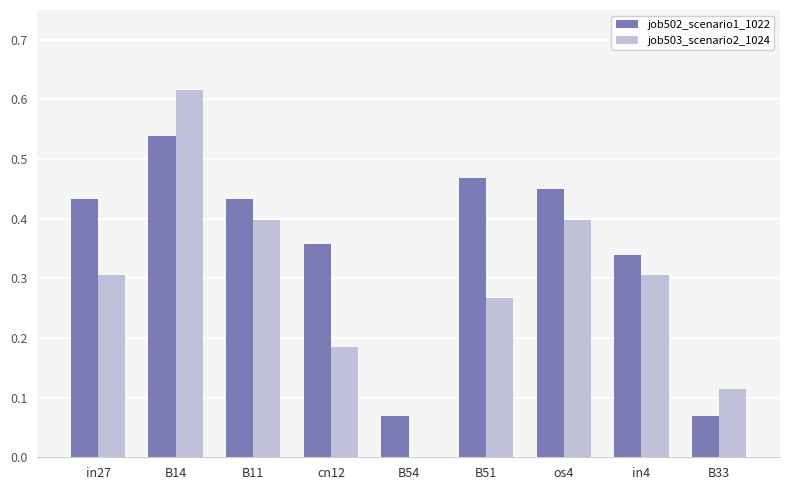

What is the sum of the job502_scenario1_1022 values at B51 and cn12?

0.8